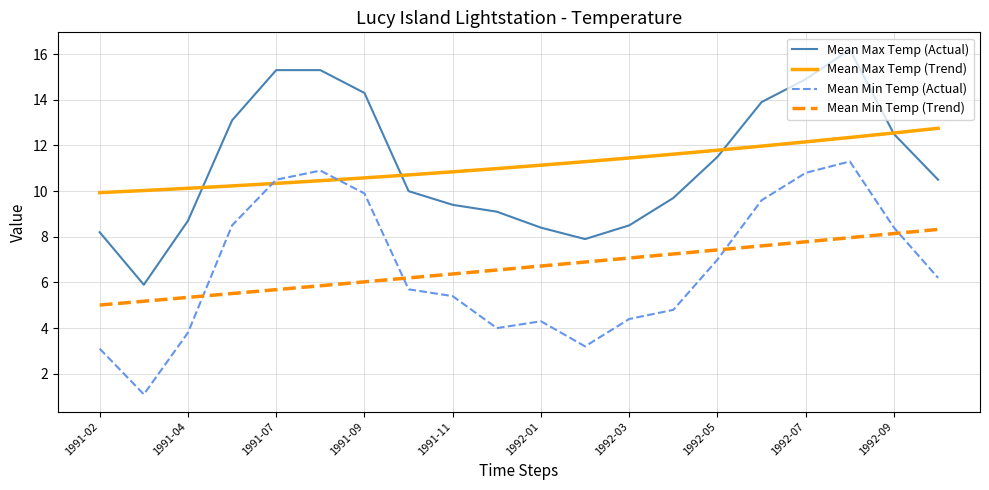

How many times do Mean Min Temp (Actual) and Mean Max Temp (Trend) cross each other?

2